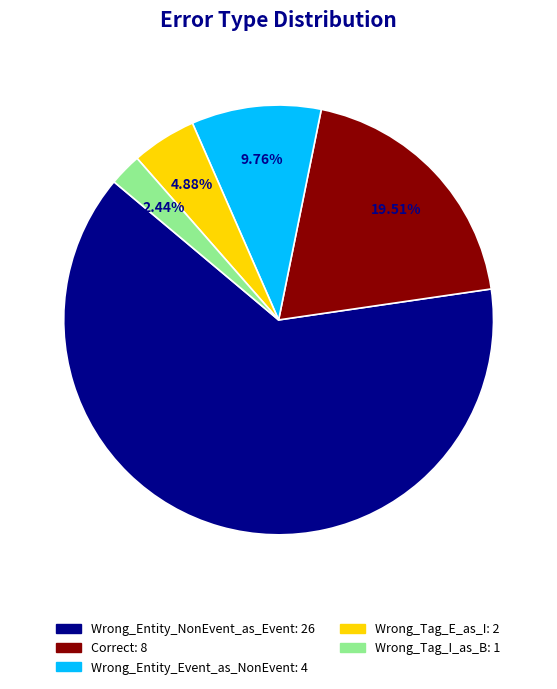

How many segments does this pie chart have?

5